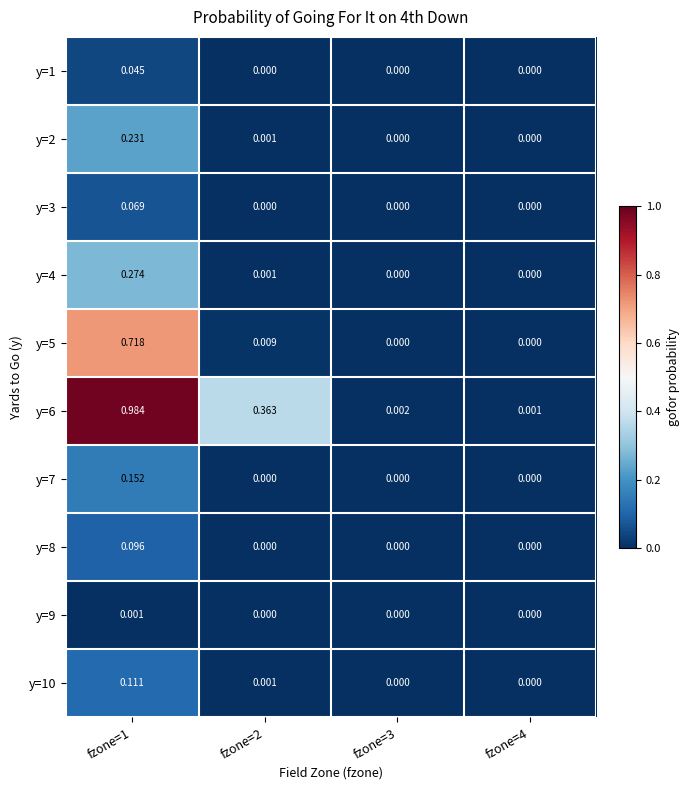

Is the value of y=7 at fzone=2 greater than the value of y=3 at fzone=1?

No